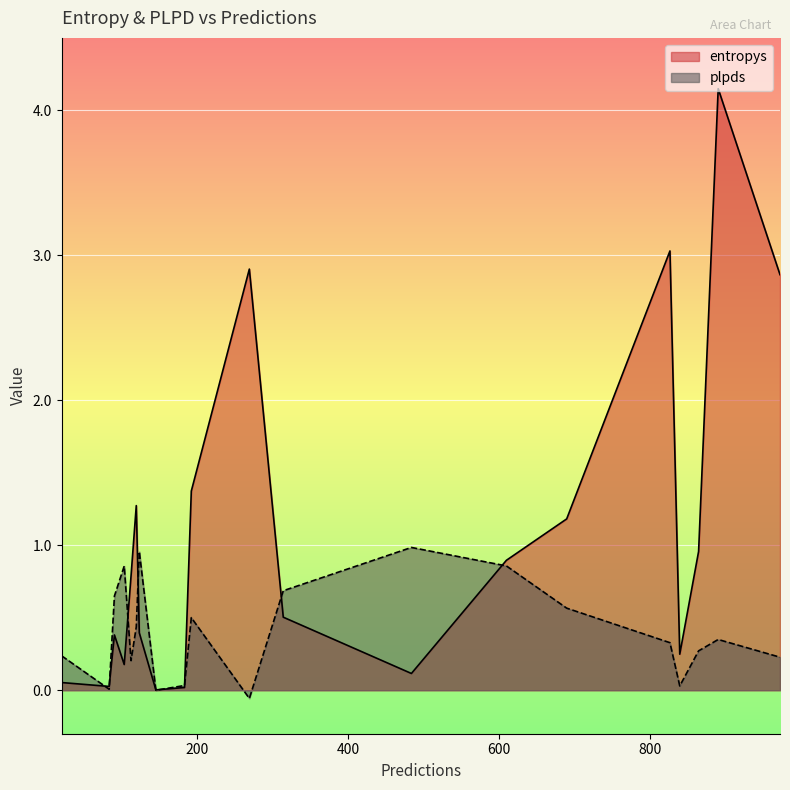

At which category is the sum across all series the highest?

891